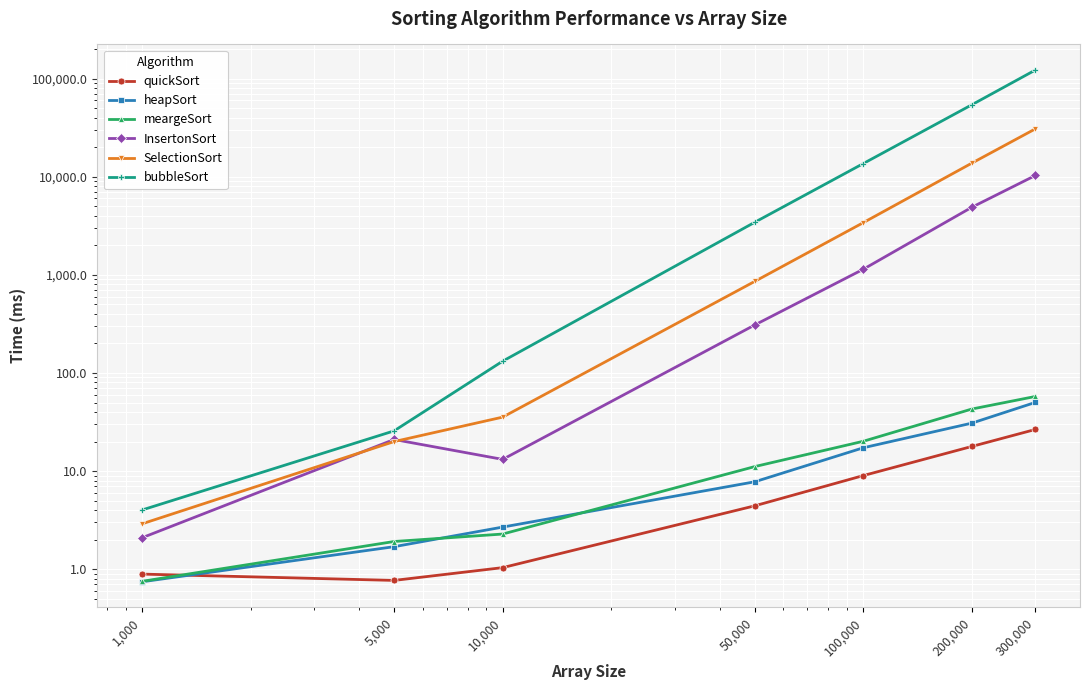

How many times do meargeSort and heapSort cross each other?

2